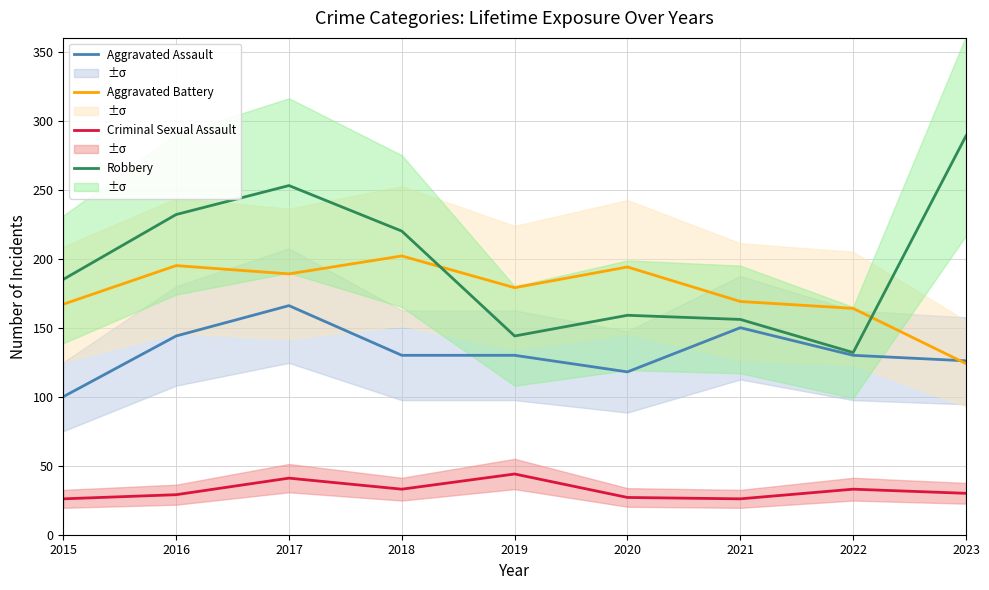

True or false: Aggravated Battery and Criminal Sexual Assault cross at least once.

False